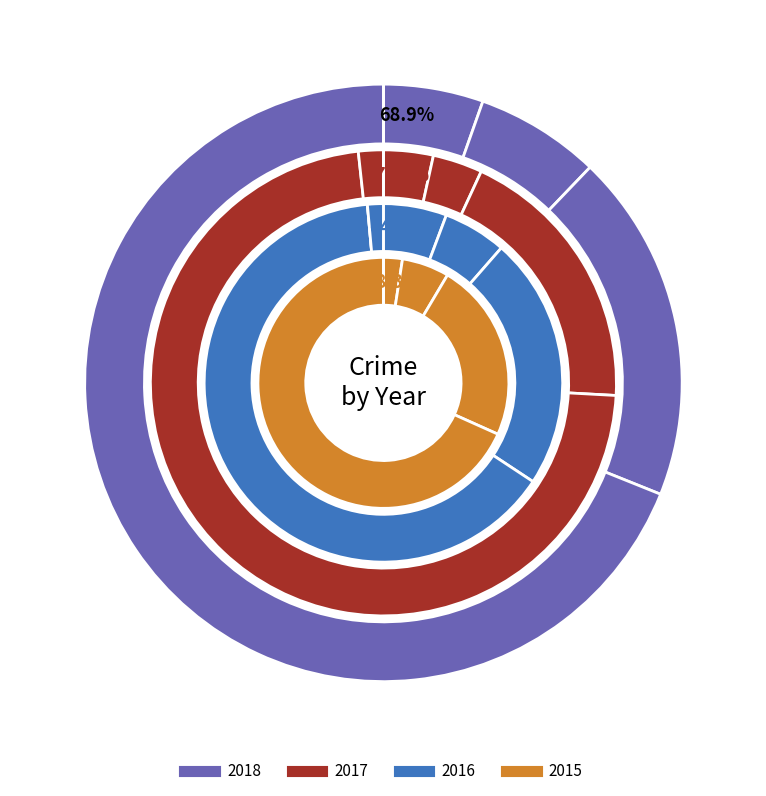

What percentage is NOT represented by Aggravated Battery?

96.6%